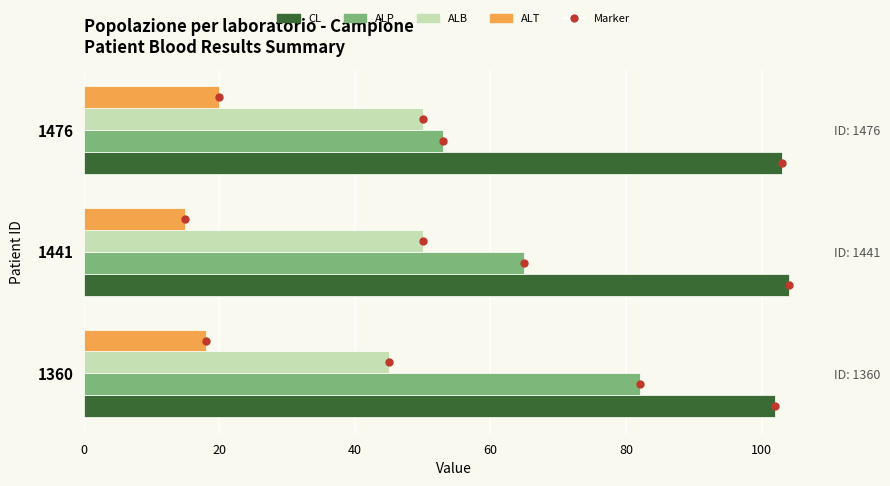

How many series are shown in this chart?

4